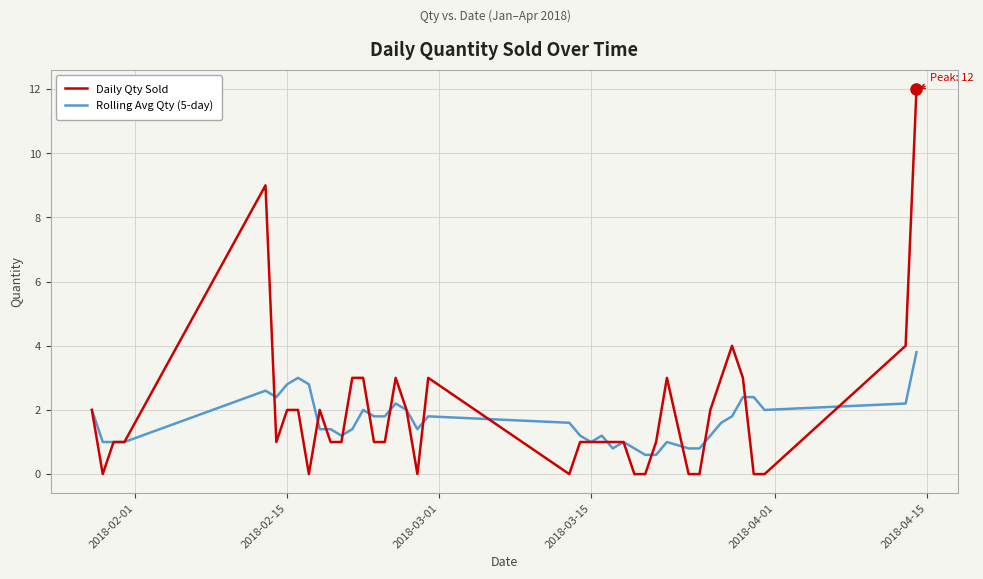

What is the greatest value displayed?

12.0